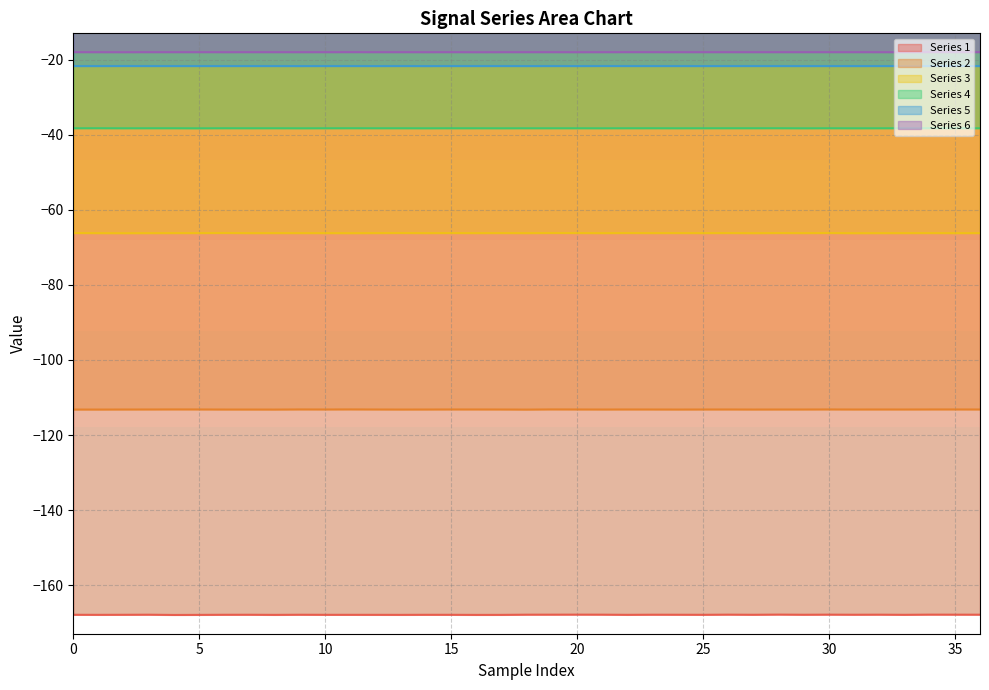

Is the value of Series 5 at 15 greater than the value of Series 6 at 29?

No